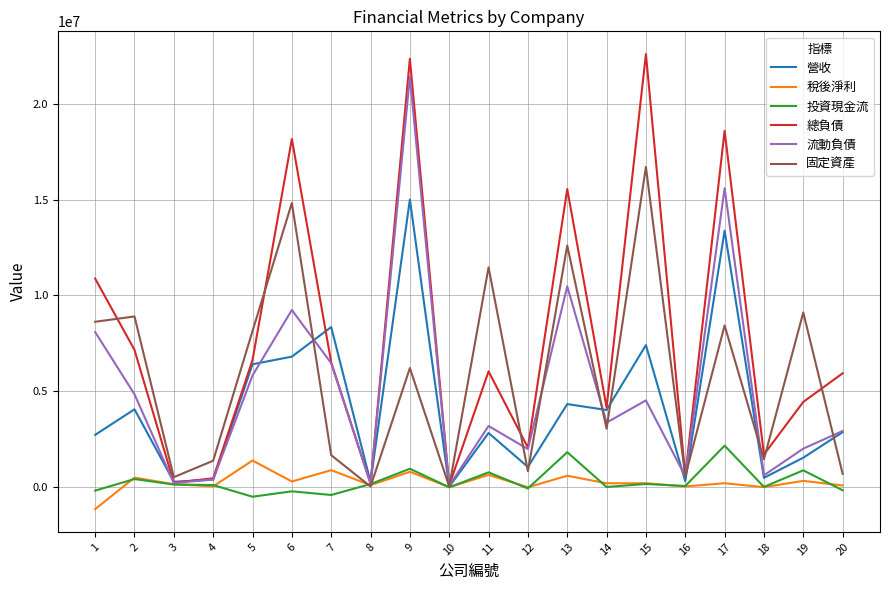

What is the maximum value shown in the chart?

22600616